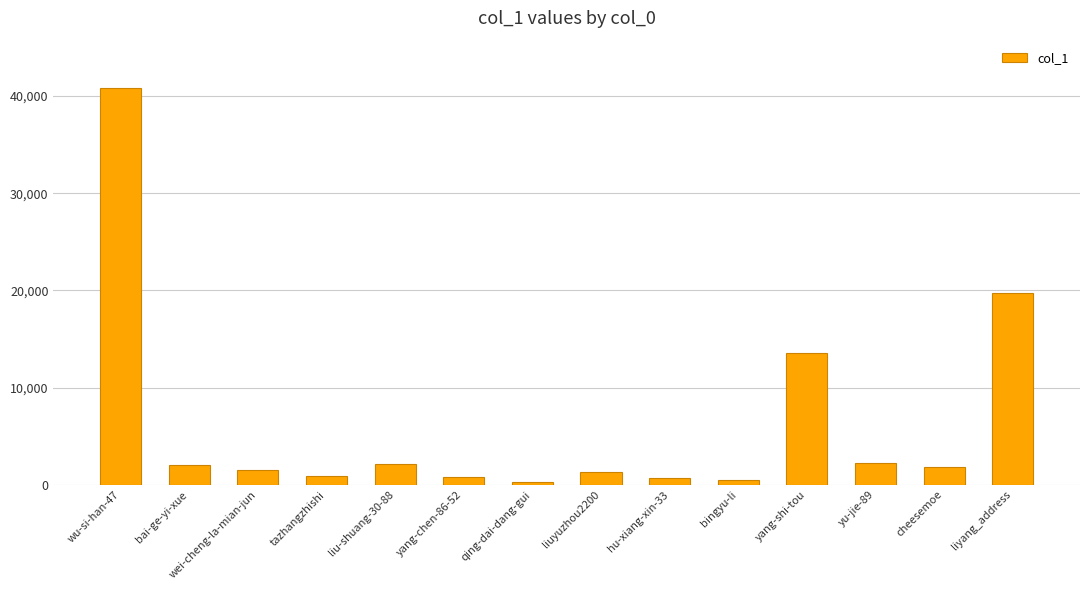

What is the sum of the values at yang-chen-86-52 and bingyu-li?

1325